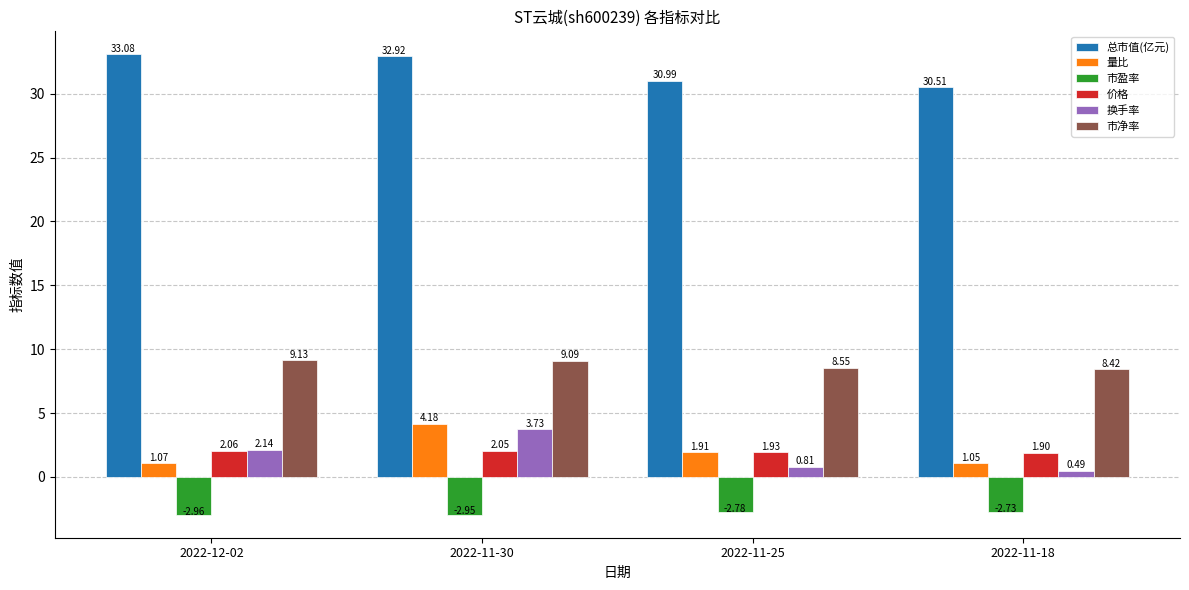

At which category does the chart reach its peak across all series?

2022-12-02